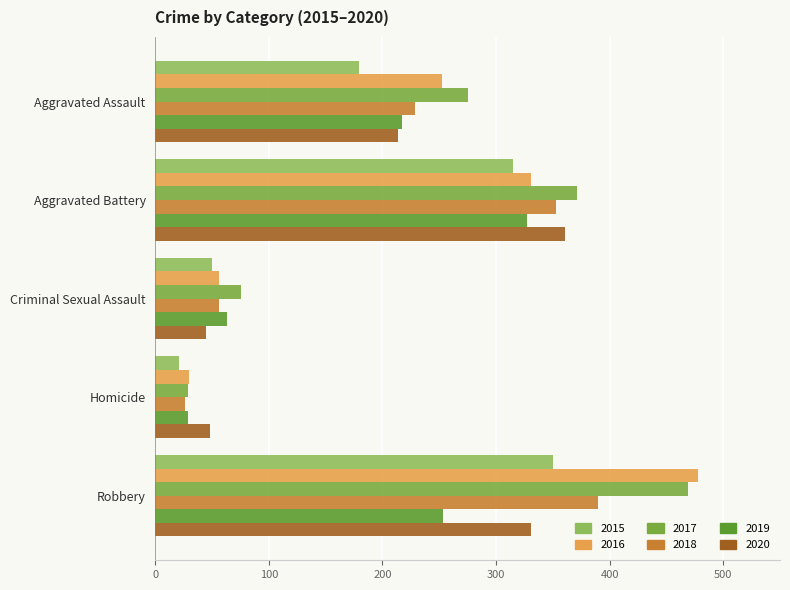

Is it true that 2016 equals 34 at Criminal Sexual Assault?

False